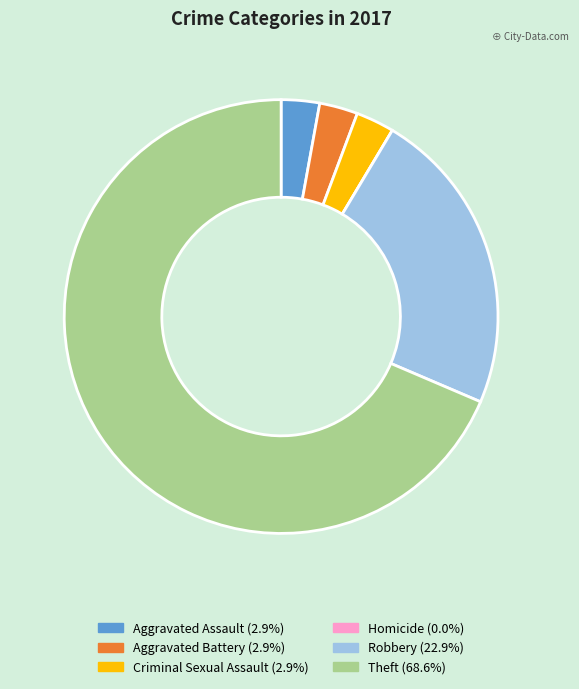

What is the ratio of the value at Aggravated Battery to the value at Robbery?

0.1